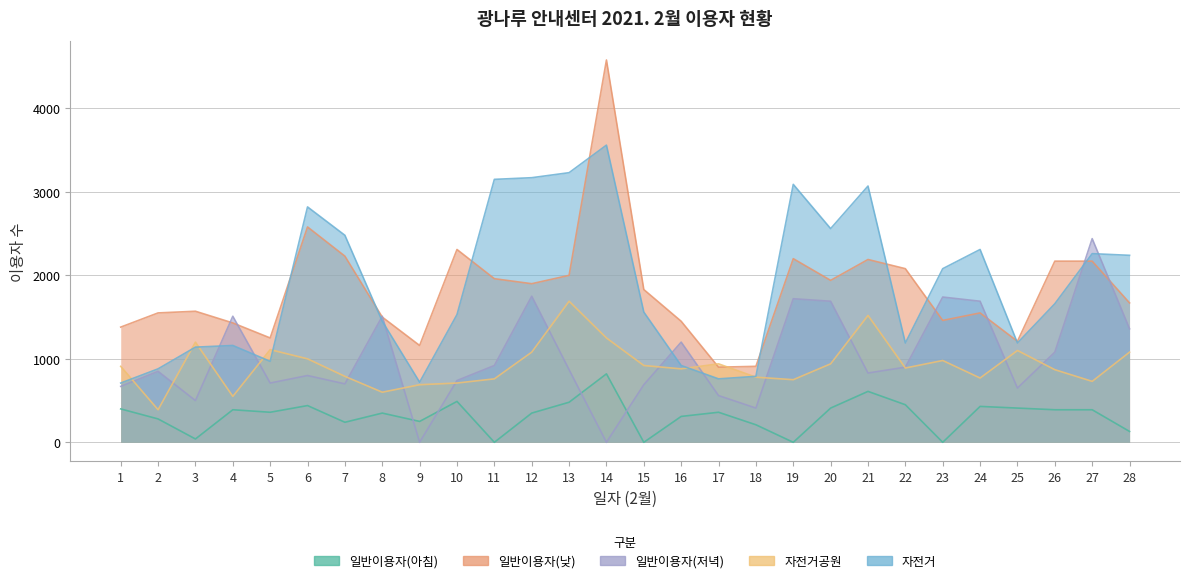

What is the difference between the 일반이용자(낮) values at 8 and 19?

700